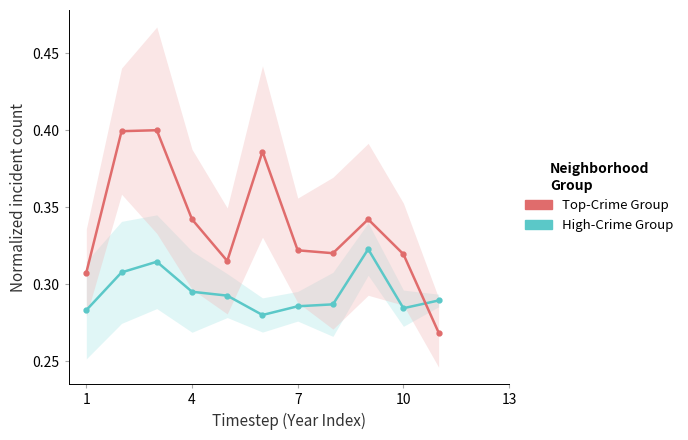

At how many categories does at least one series exceed 0?

11